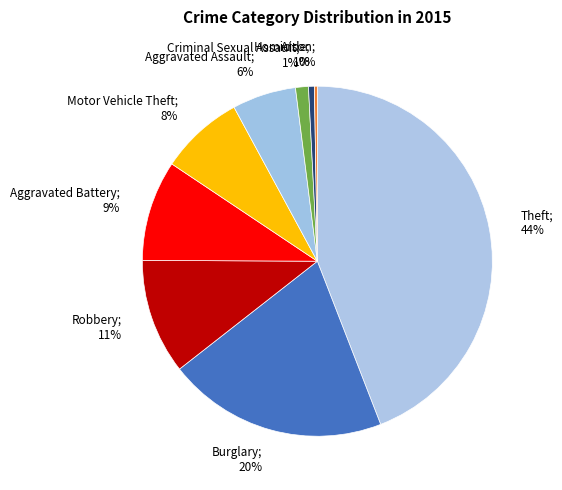

Which has a higher value, Homicide; 1% or Aggravated Assault; 6%?

Aggravated Assault; 6%